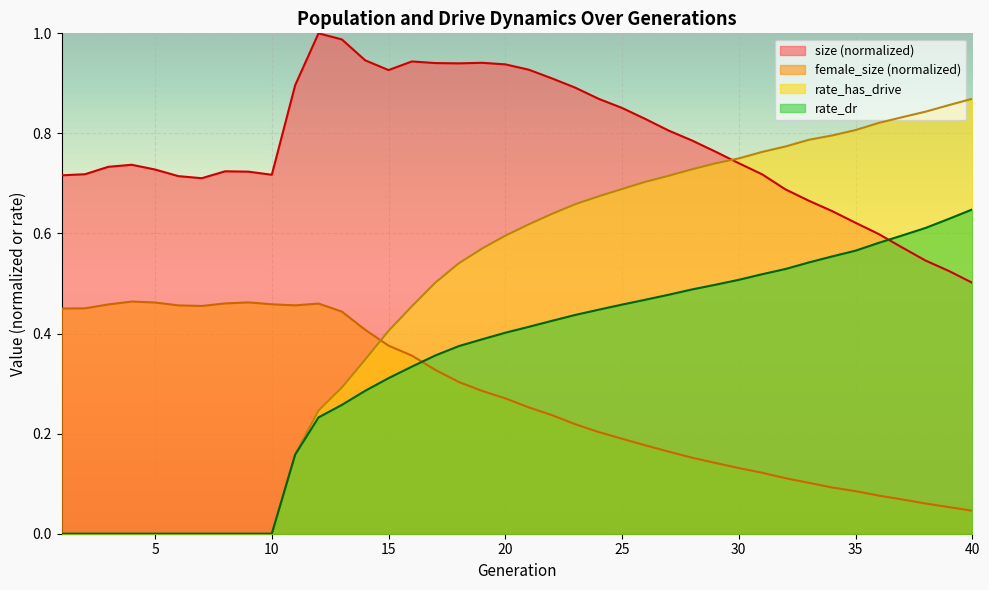

What is the sum of all rate_dr values?

13.5